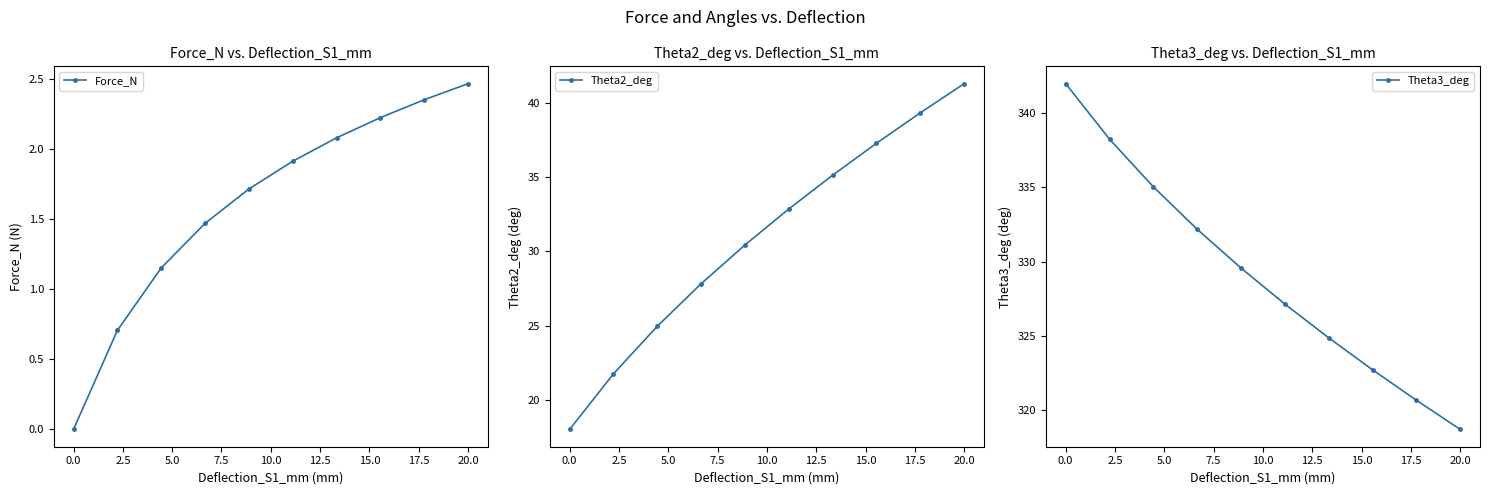

True or false: Force_N has more than 1 interior local peaks.

False